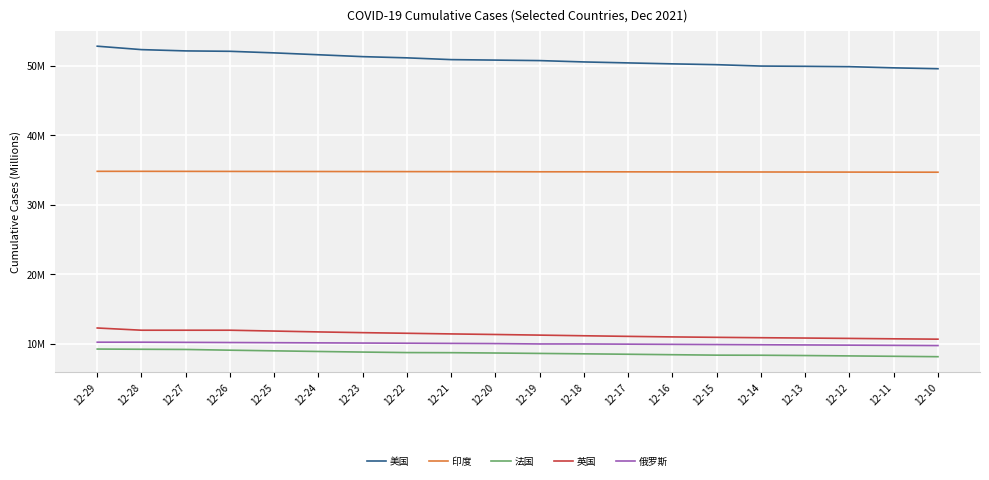

Which series has the largest range (max minus min)?

美国